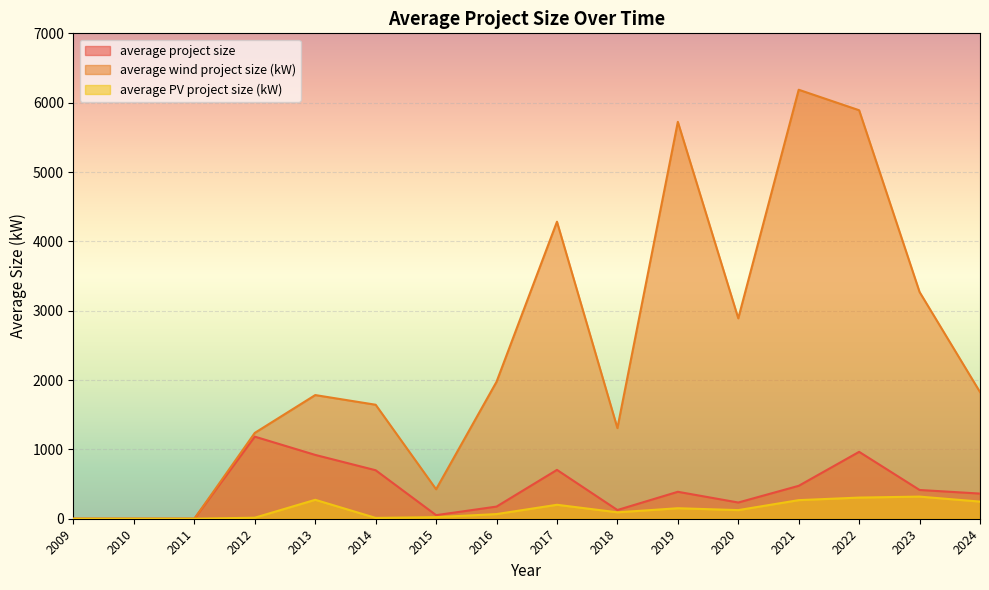

Which series has the largest total across all categories?

average wind project size (kW)